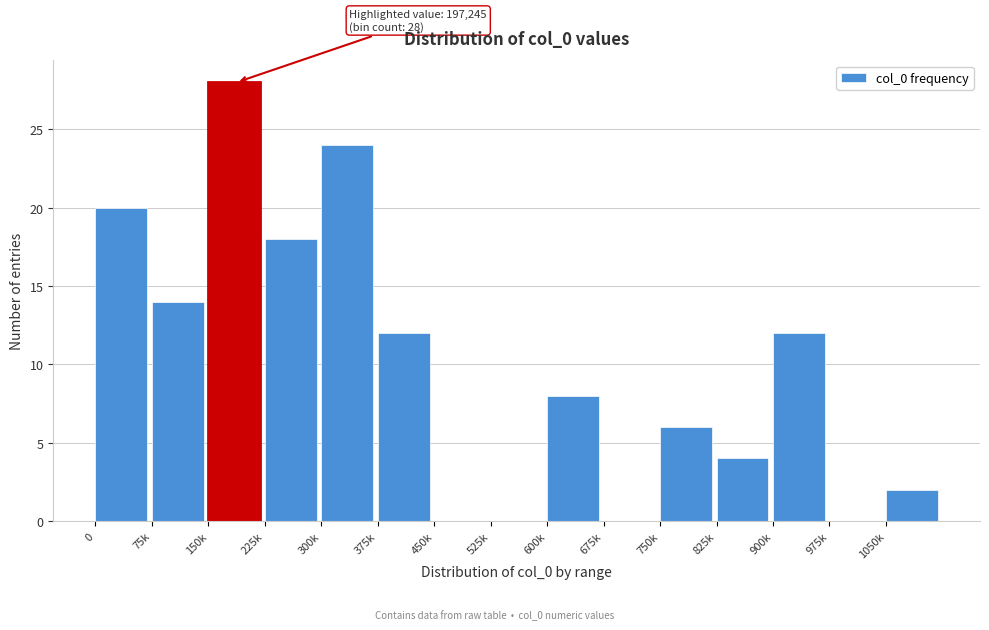

Reading left to right, transcribe all the data shown in this chart.

0=20	75k=14	150k=28	225k=18	300k=24	375k=12	450k=0	525k=0	600k=8	675k=0	750k=6	825k=4	900k=12	975k=0	1050k=2